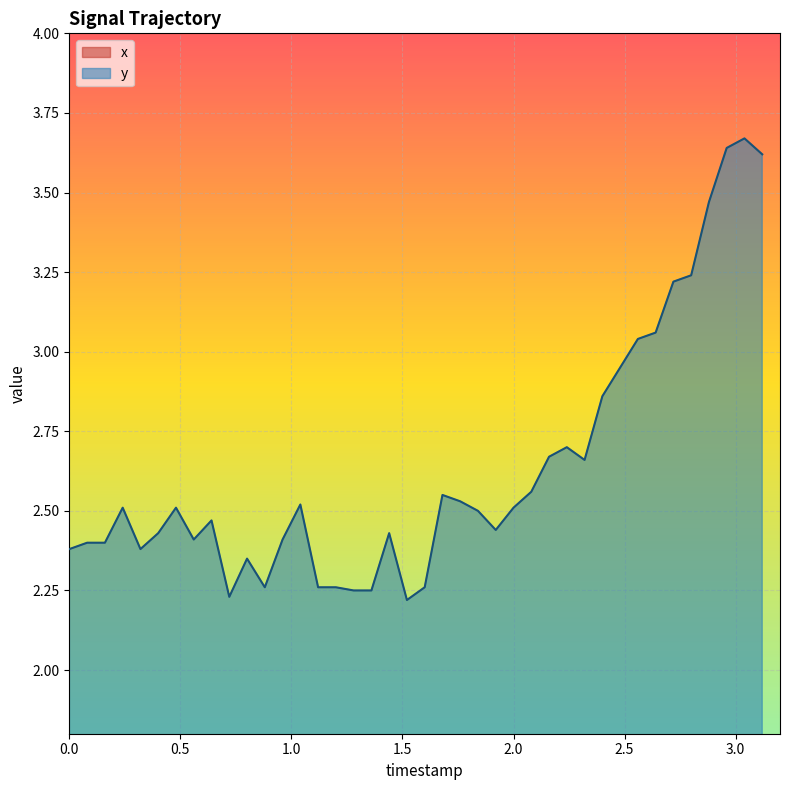

True or false: y and x cross at least once.

False